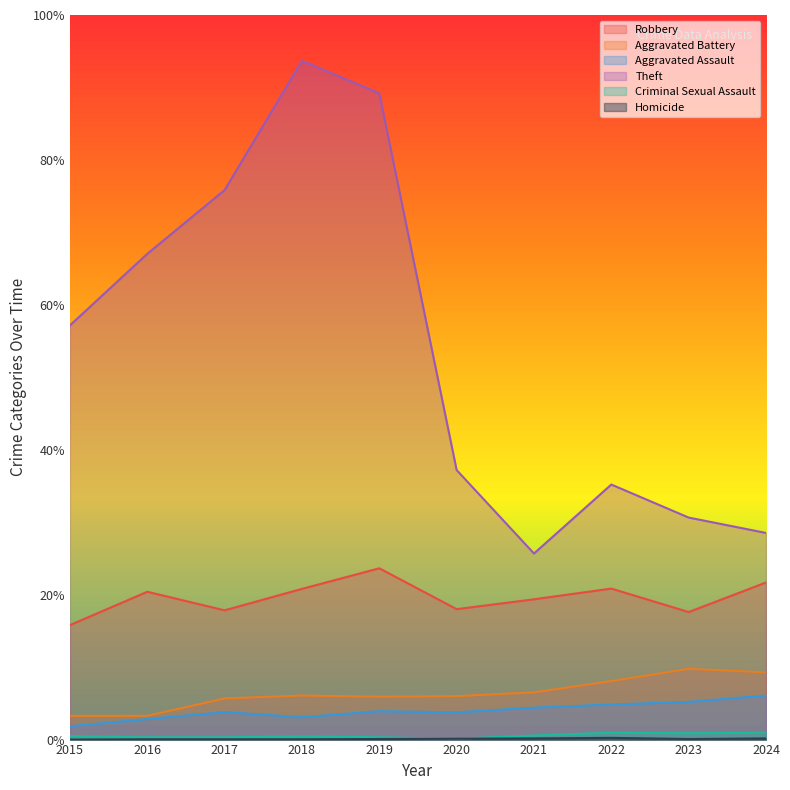

Does the chart display data point markers on the line(s)?

No